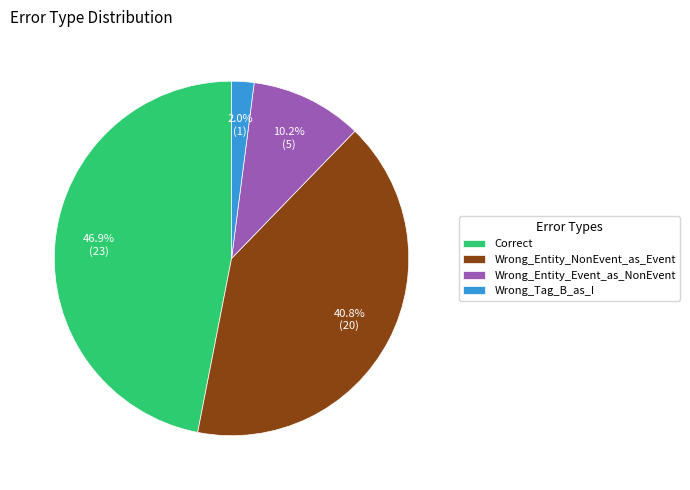

What is the largest slice in the pie chart?

Correct